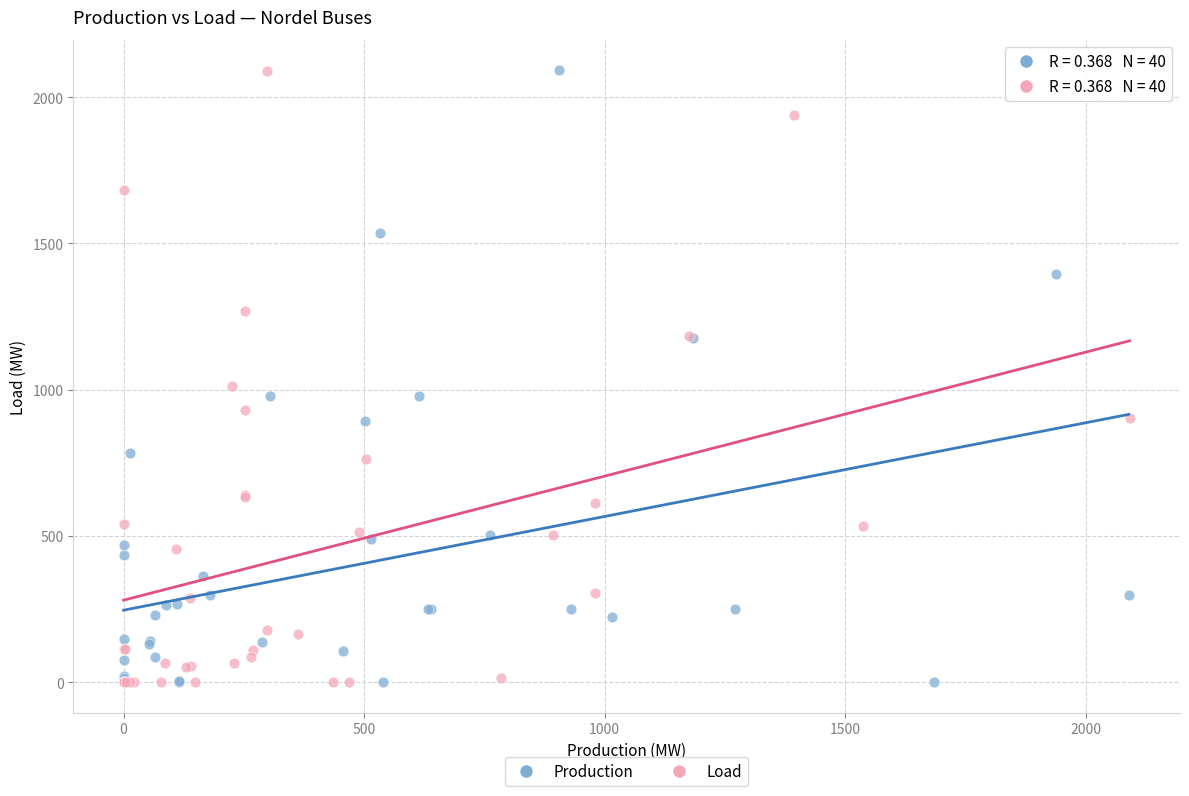

What are all the series names shown in the legend?

Production, Load